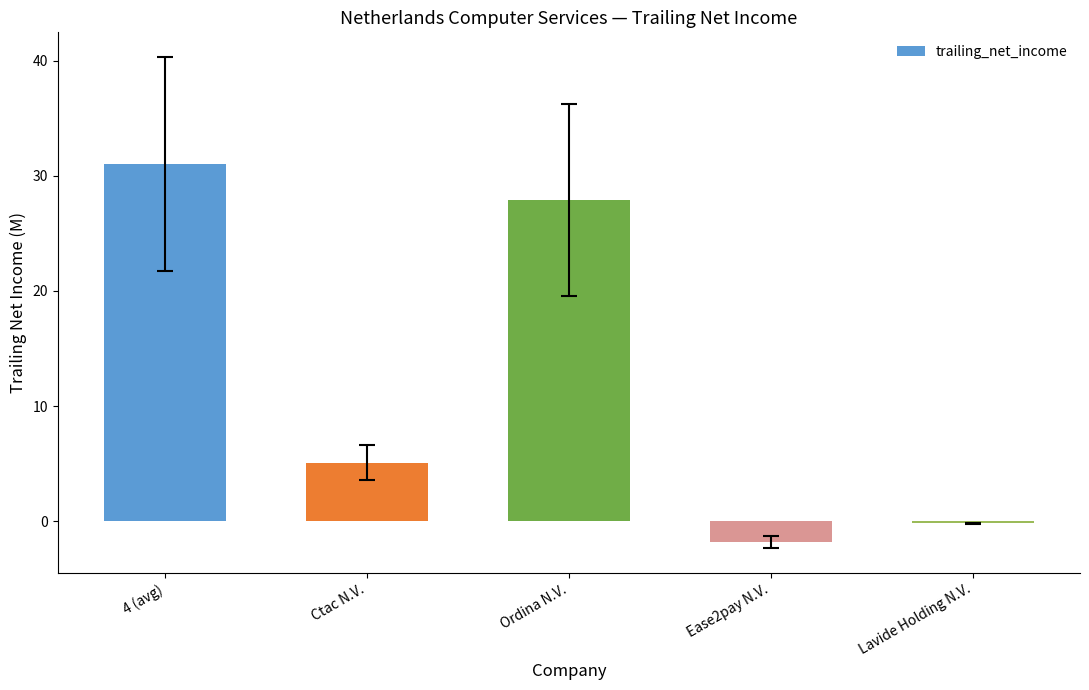

Read the value at Lavide Holding N.V..

-0.2